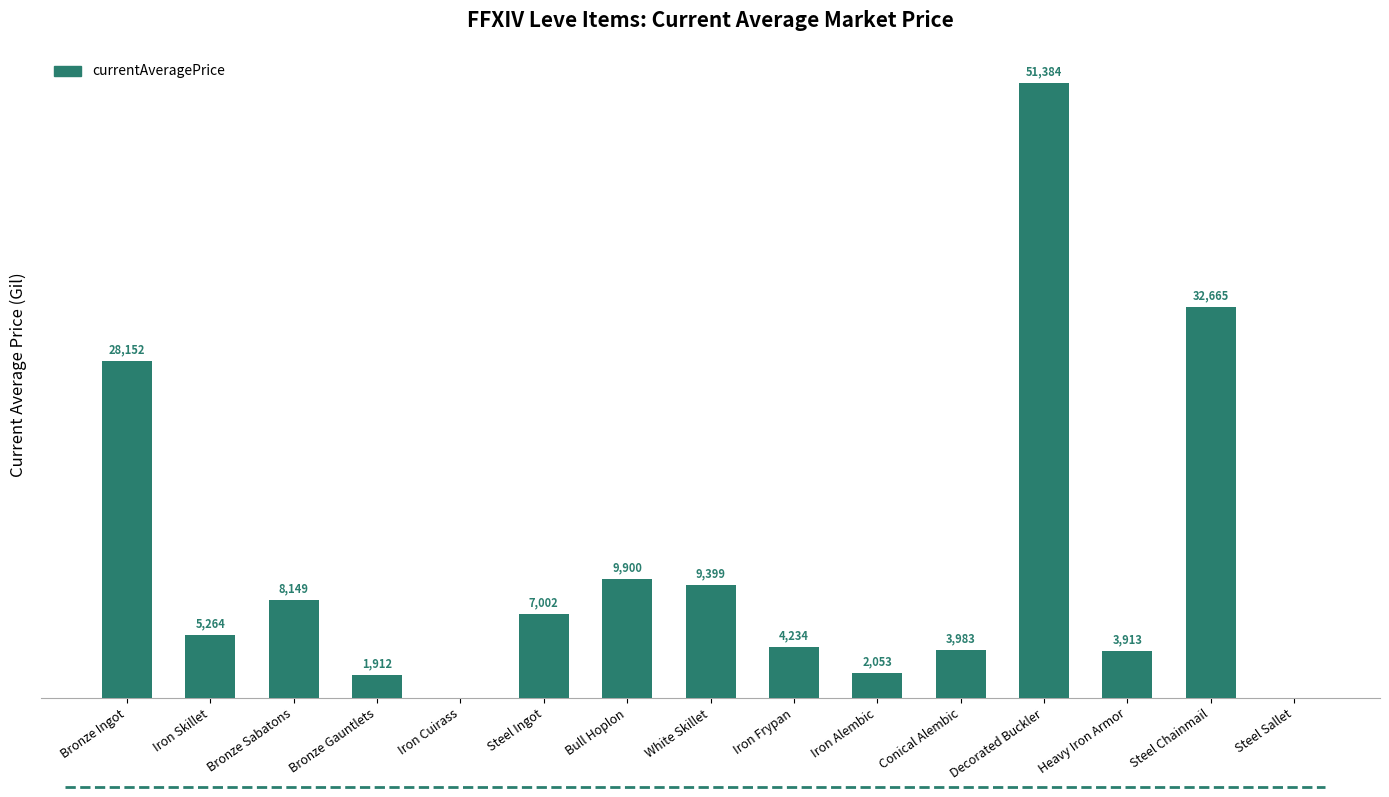

At which label does the data first exceed 5264?

Bronze Ingot